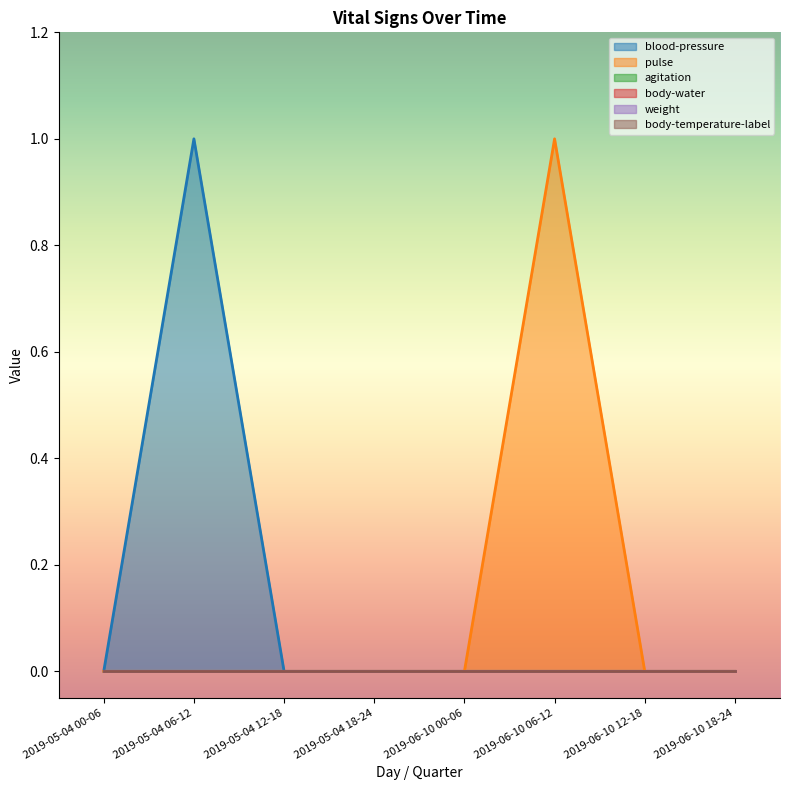

Between 2019-06-10 06-12 and 2019-06-10 00-06, which is larger?

2019-06-10 06-12